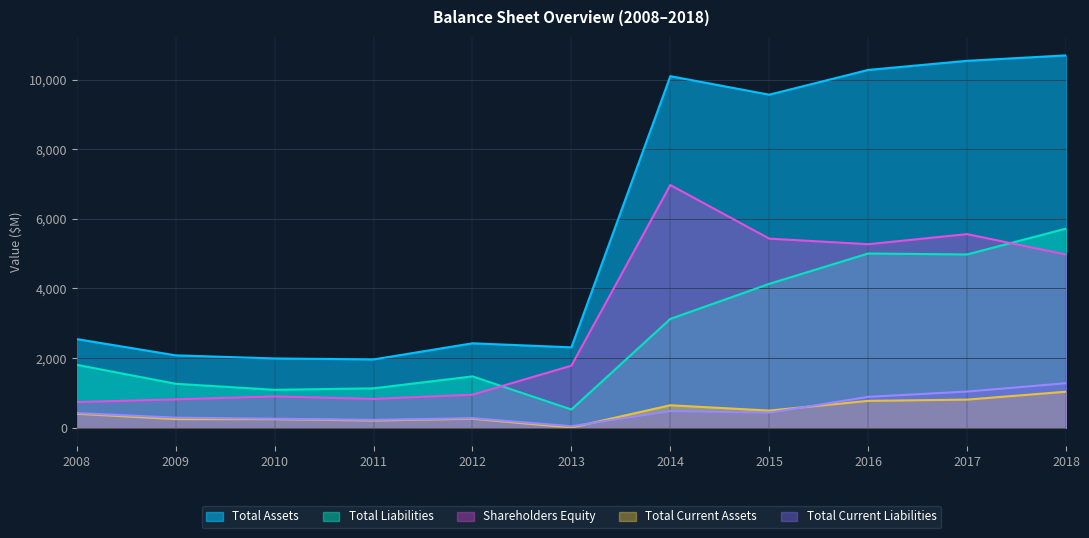

What is the difference between the maximum and minimum values in the Total Current Assets series?

1029